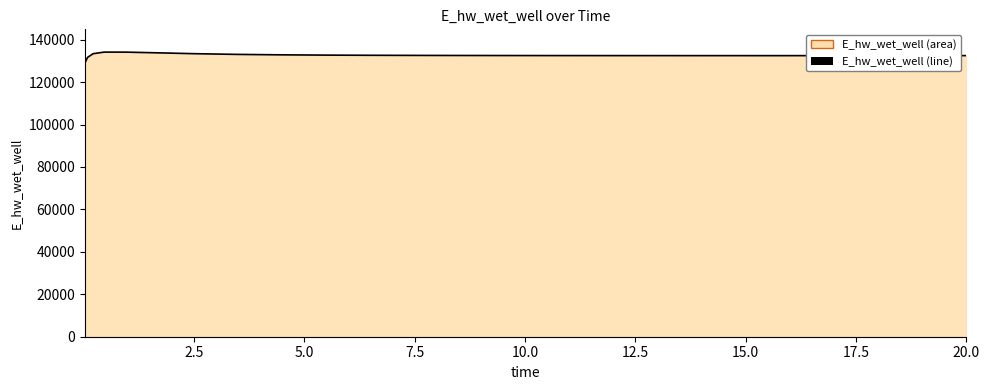

True or false: the data has more than 2 interior local peaks.

False